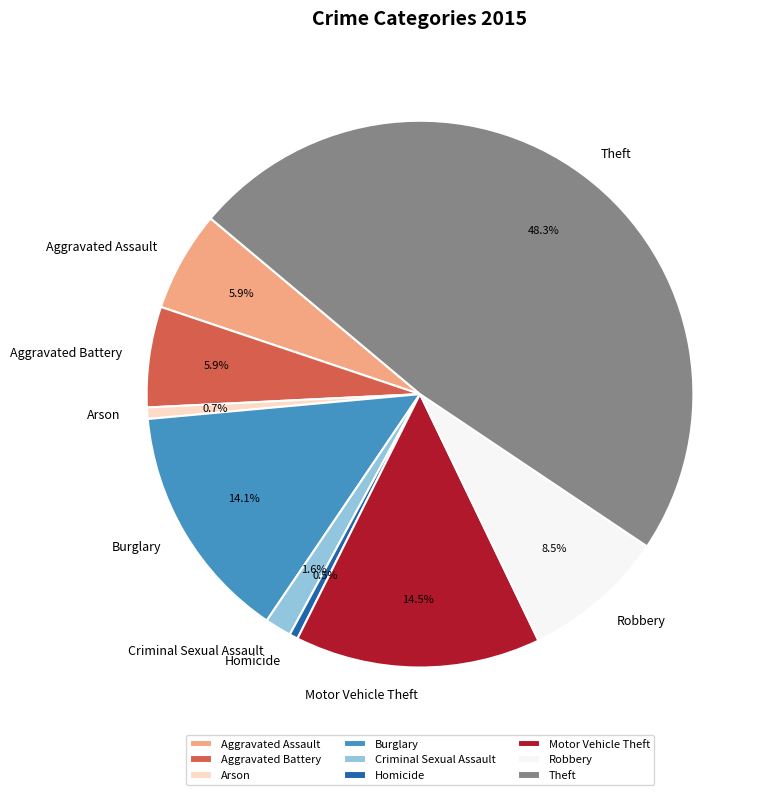

True or false: Homicide accounts for 11% of the total.

False